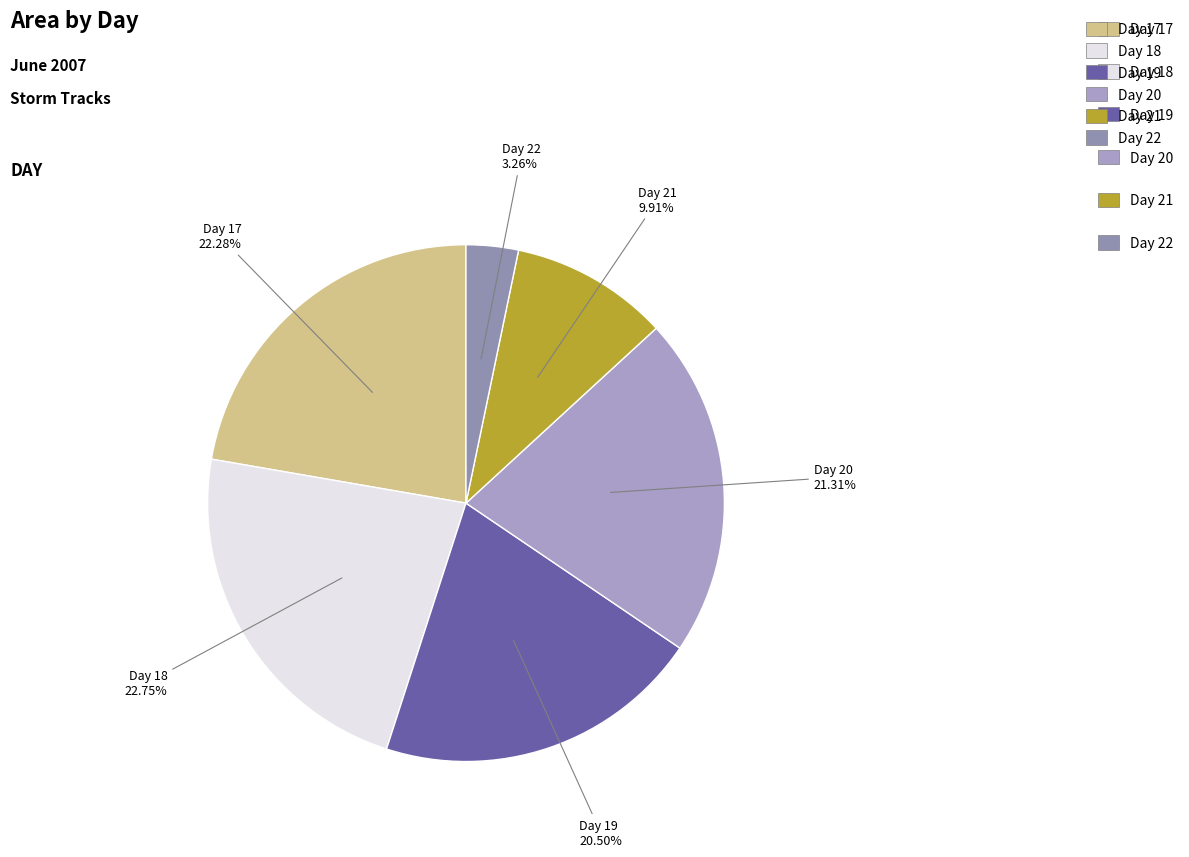

What is the smallest slice in the pie chart?

Day 22